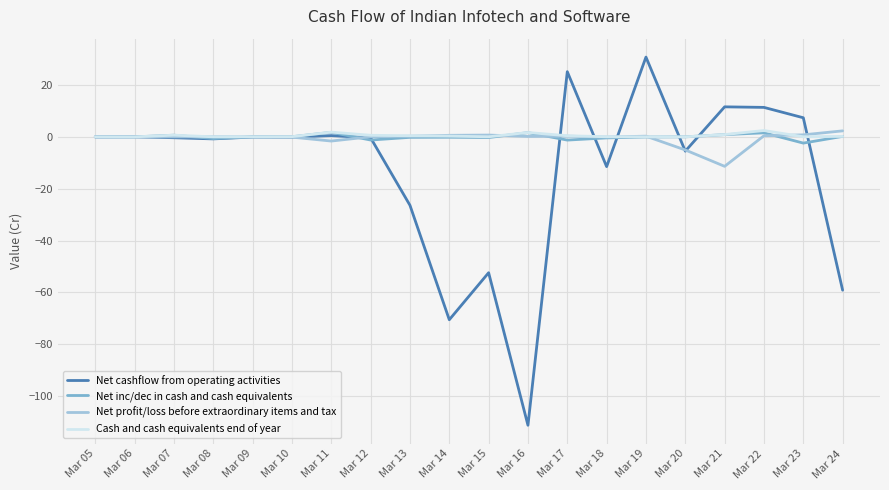

At which category does the chart reach its peak across all series?

Mar 19